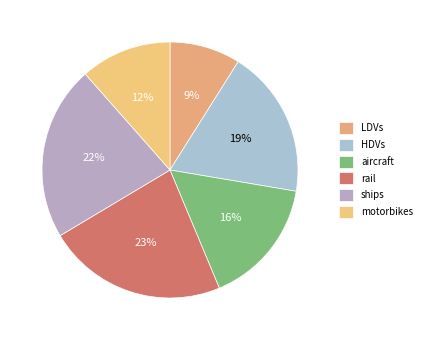

Which slice is the smallest?

LDVs